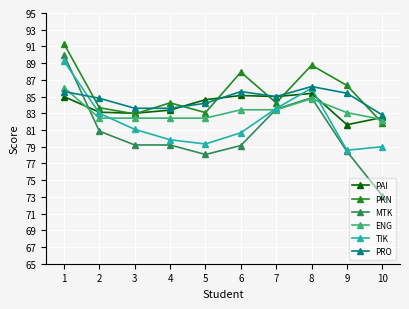

What is the total value across all series at 3?

492.2